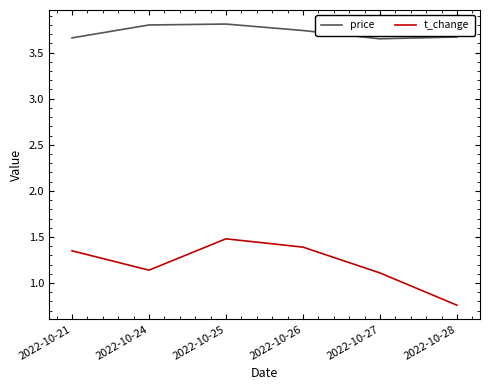

Does the chart display data point markers on the line(s)?

No